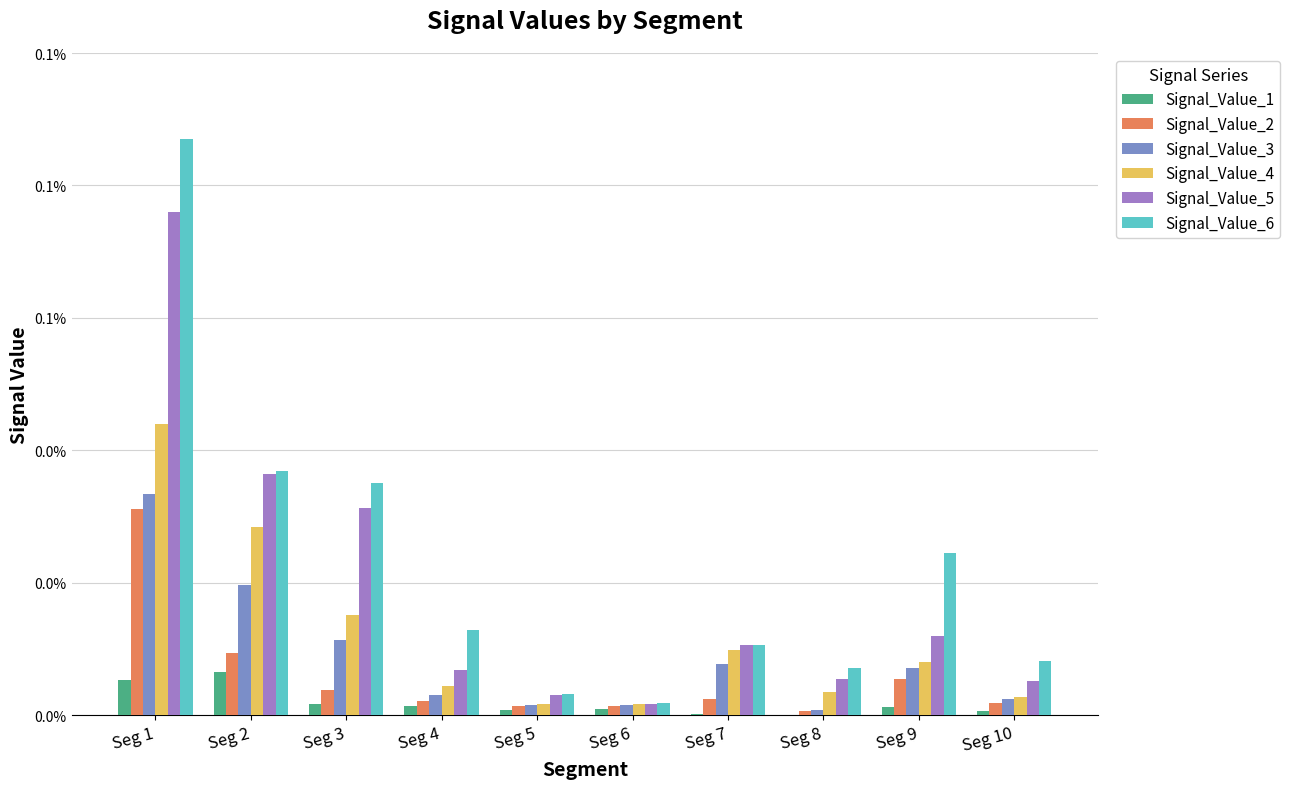

Which series has the largest total across all categories?

Signal_Value_6